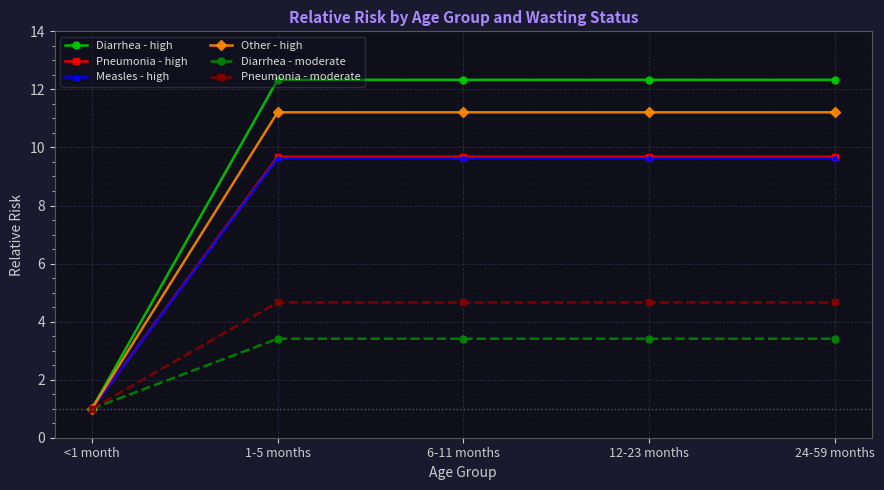

Which series has the largest total across all categories?

Diarrhea - high